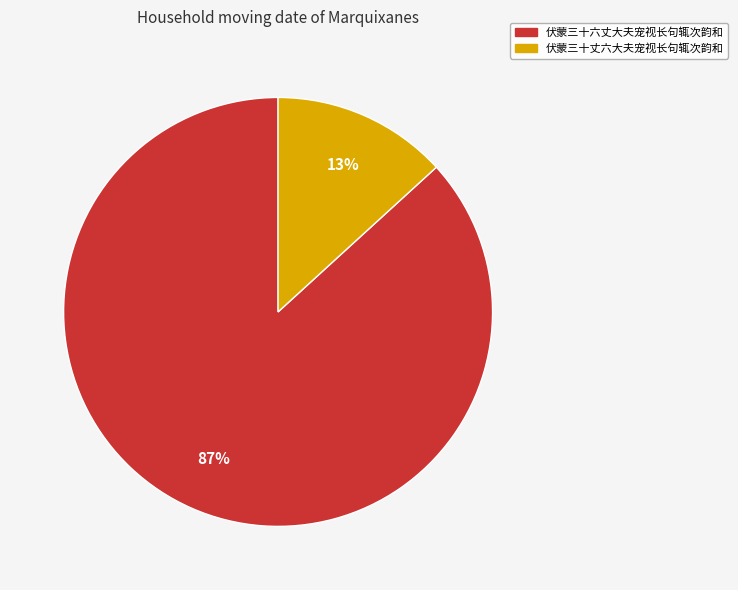

Count the number of slices in the pie.

2